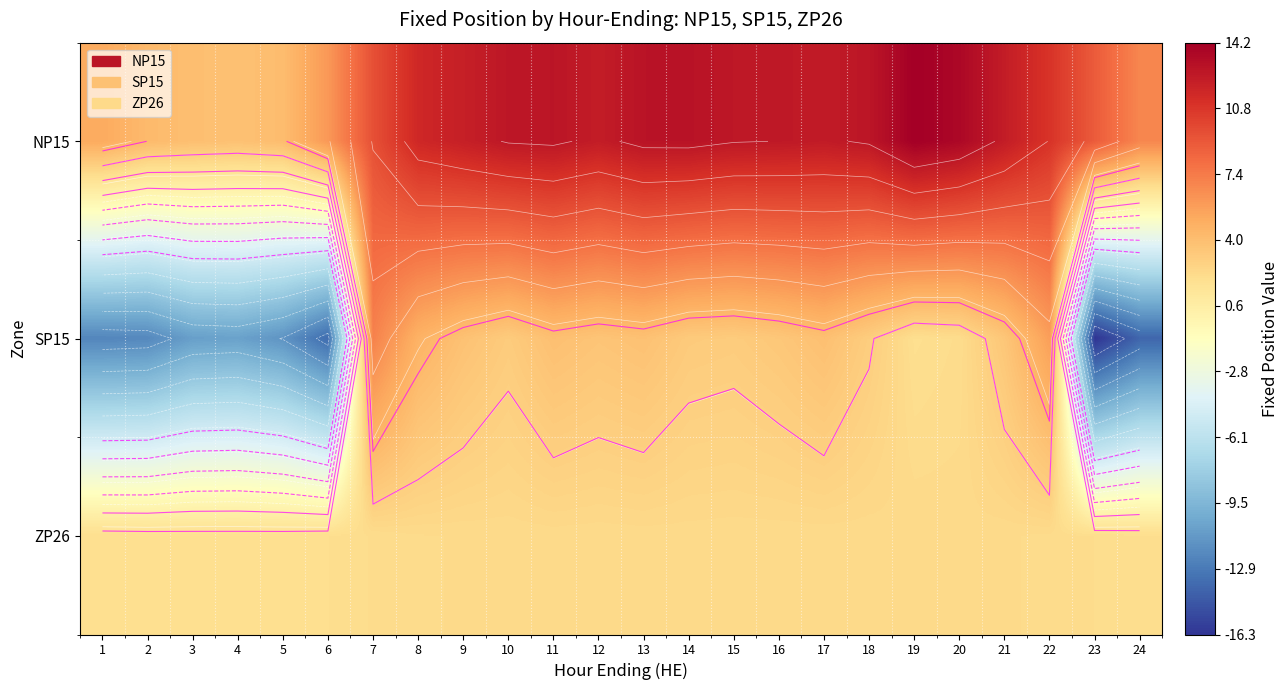

What is the difference between the SP15 values at 18 and 4?

13.8